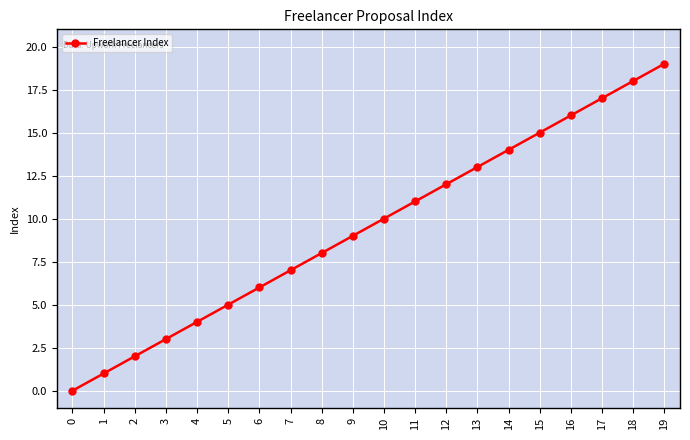

Which has a higher value, 13 or 18?

18